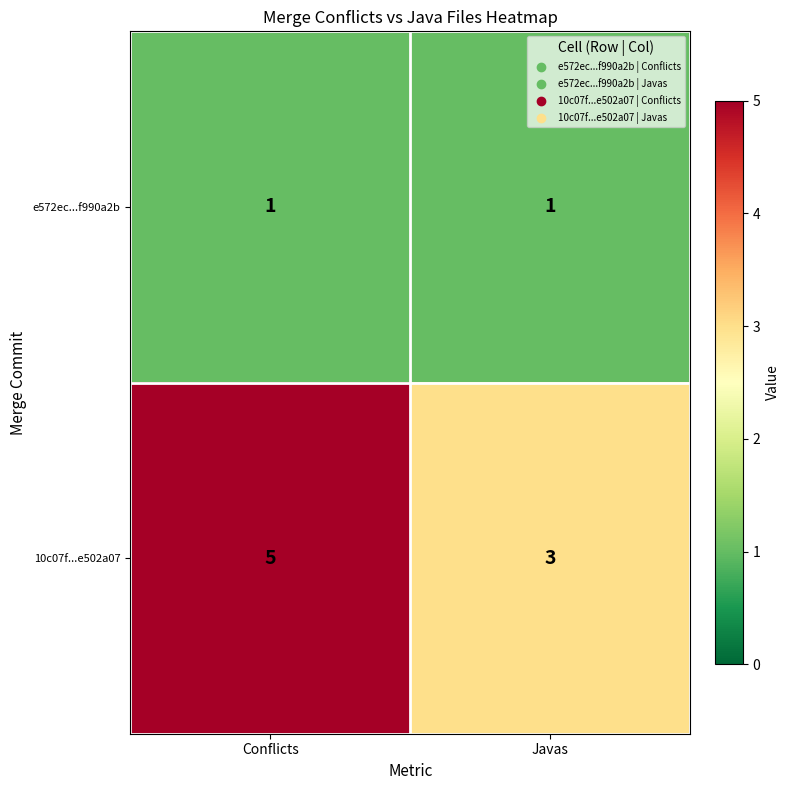

The value of 10c07f...e502a07 at Conflicts is 3. True or false?

False